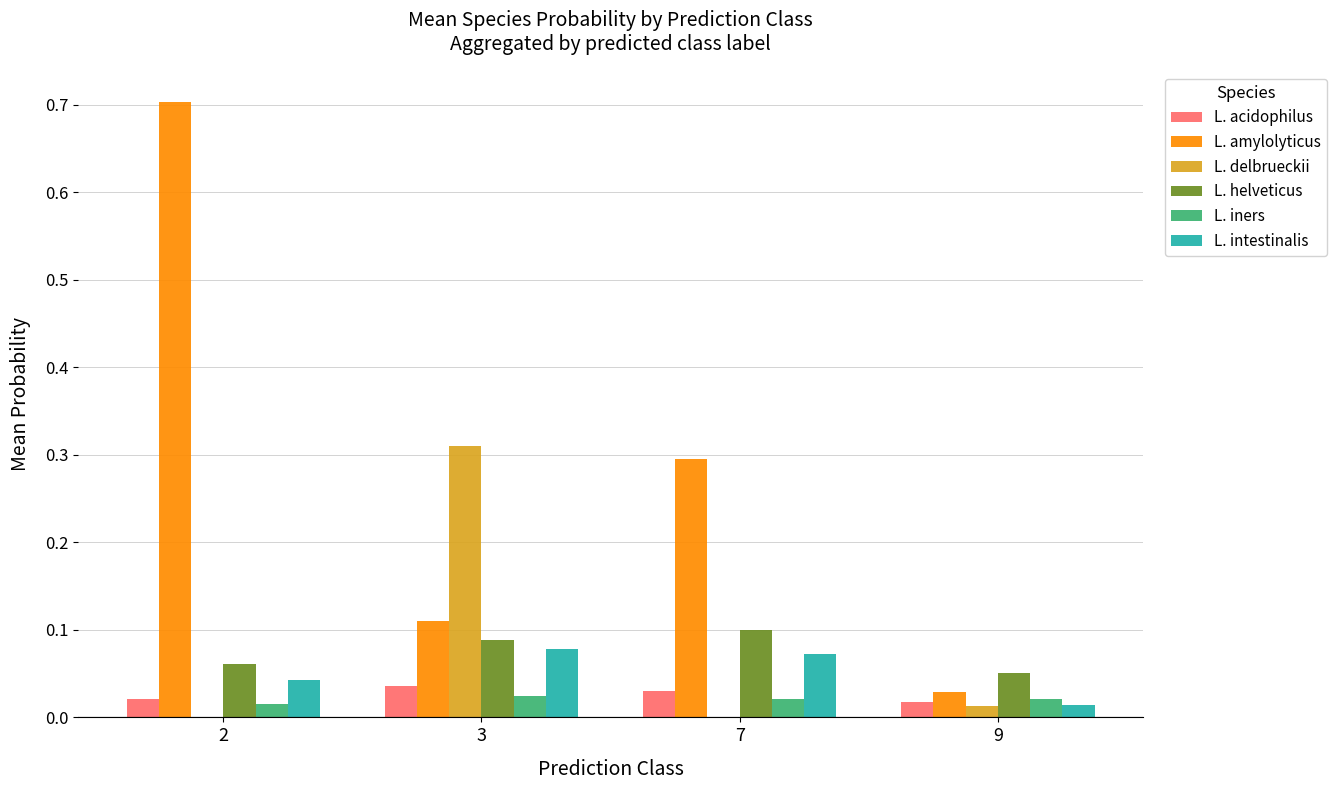

True or false: L. amylolyticus has a value of 0.1 at 3.

True